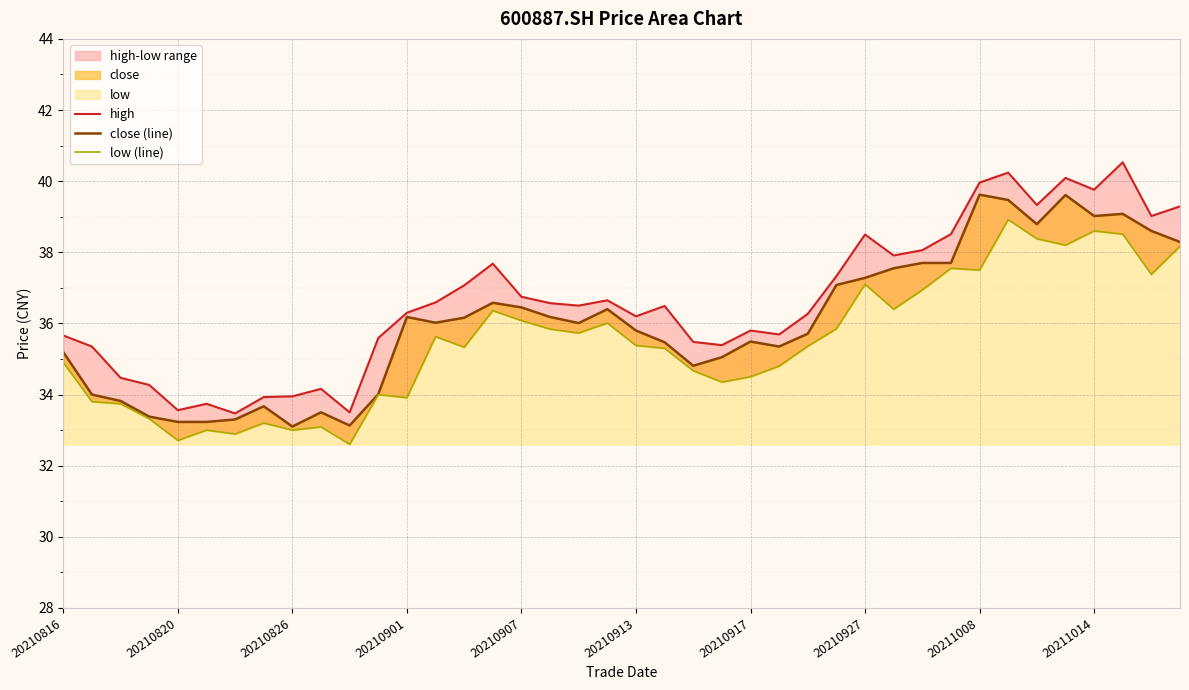

Between 20210907 and 14, which series saw the biggest shift?

high